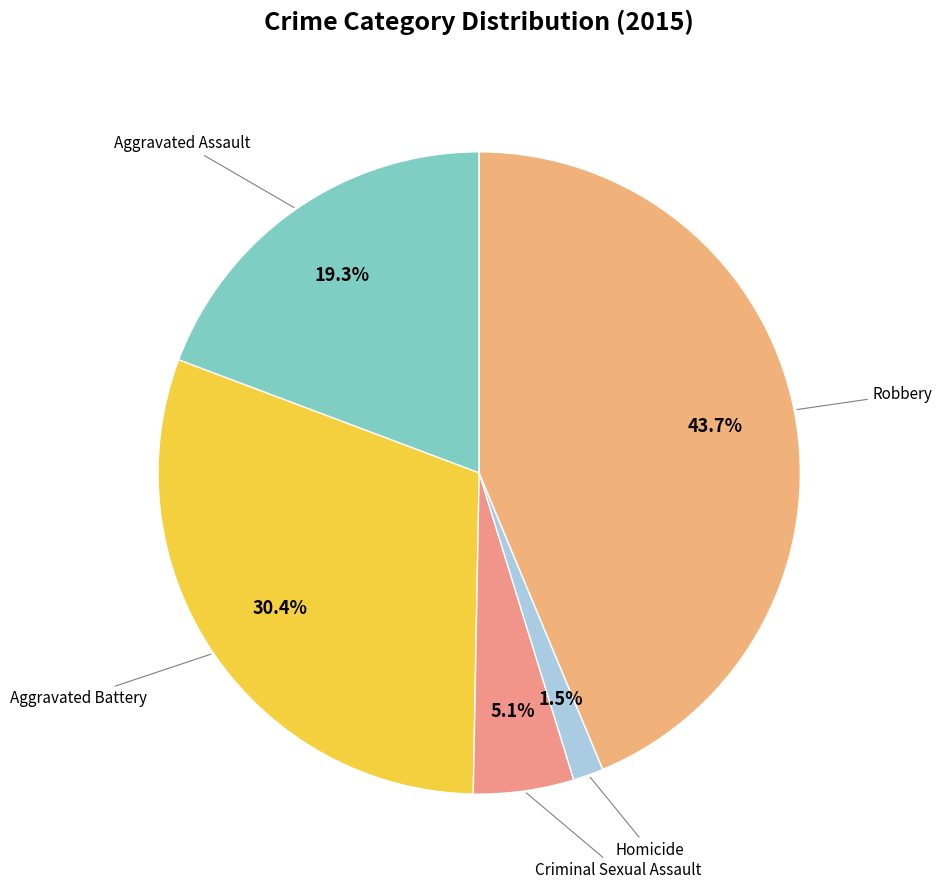

Rank the categories by value from highest to lowest.

Robbery, Aggravated Battery, Aggravated Assault, Criminal Sexual Assault, Homicide